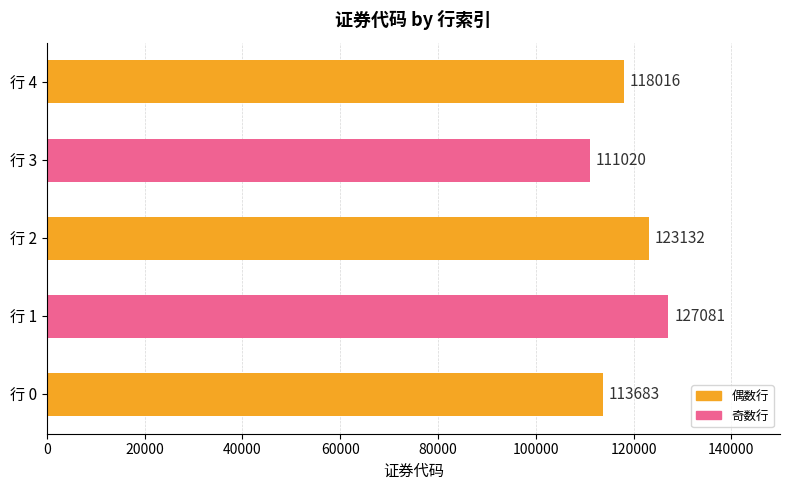

Read the value at 行 1, to the nearest 50.

127100